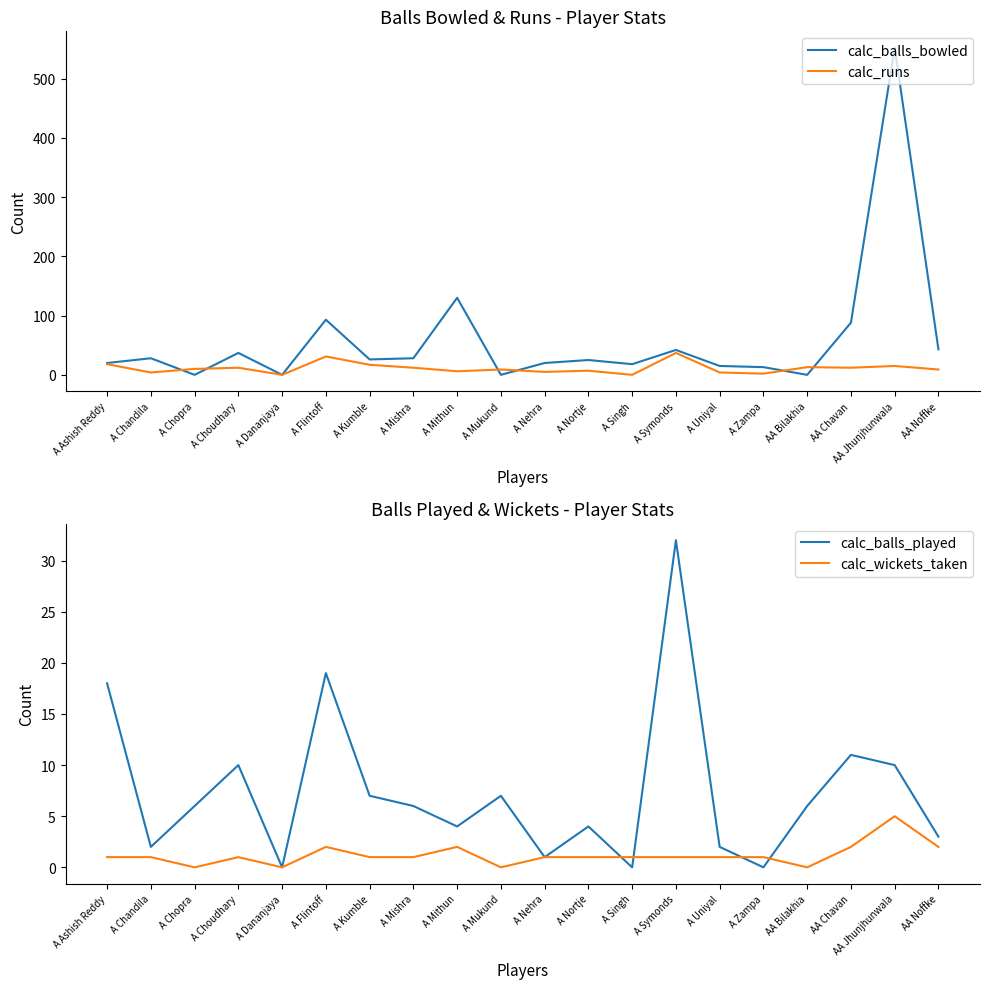

At which label is calc_wickets_taken closest to 2?

A Flintoff